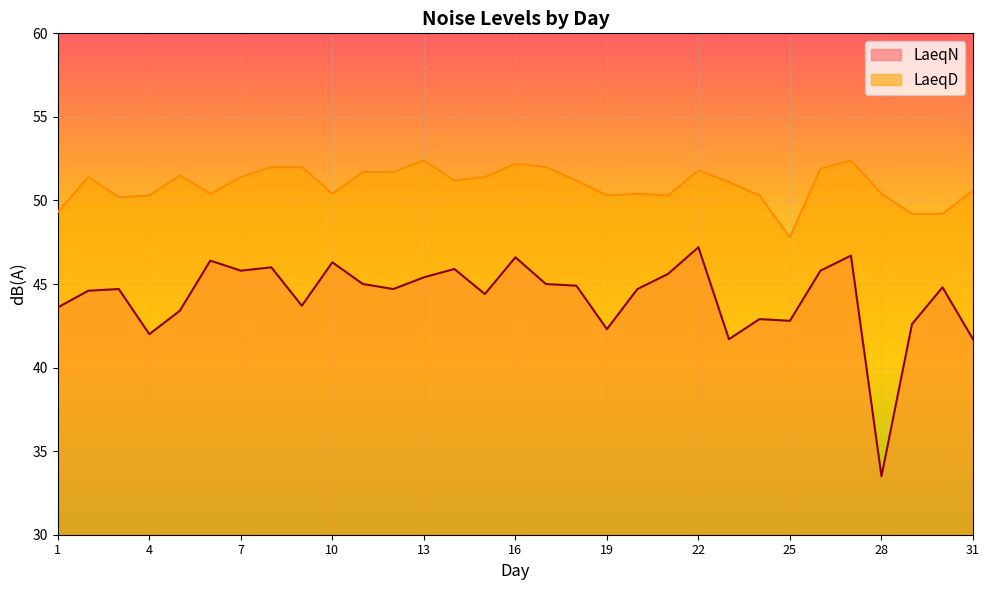

Rank the series at 7 from lowest to highest value.

LaeqN, LaeqD